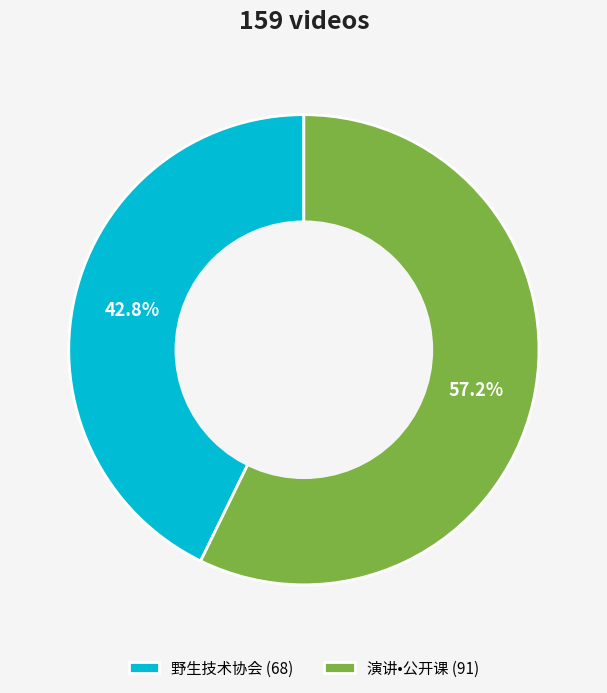

What is the smallest slice in the pie chart?

野生技术协会 (68)